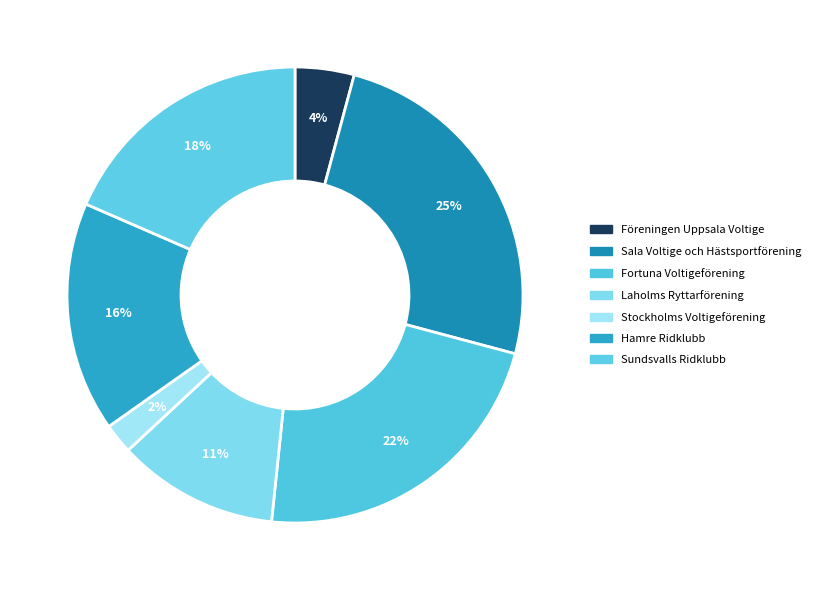

Count the number of slices in the pie.

7